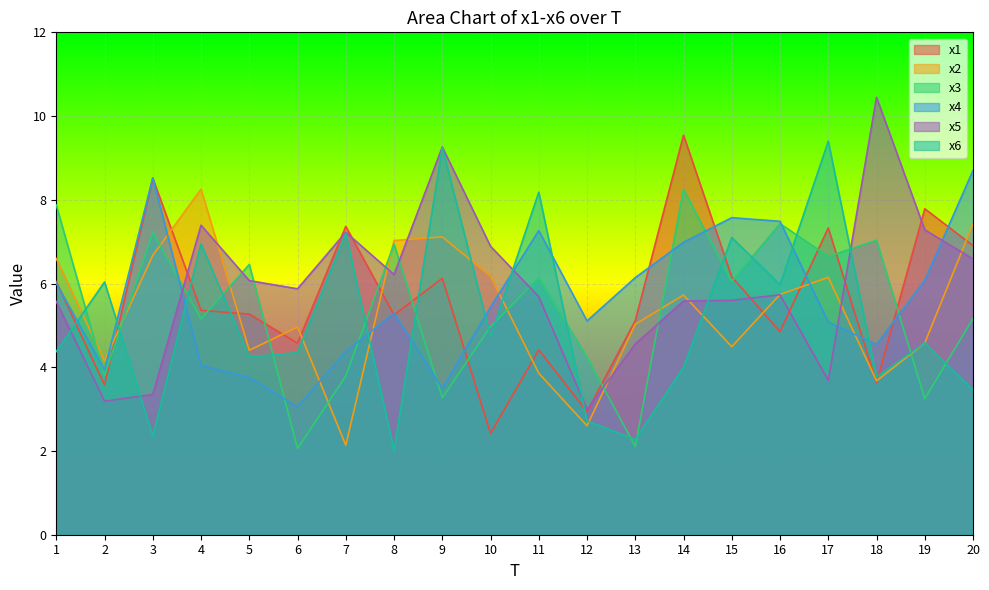

What is the sum of all x4 values?

112.9